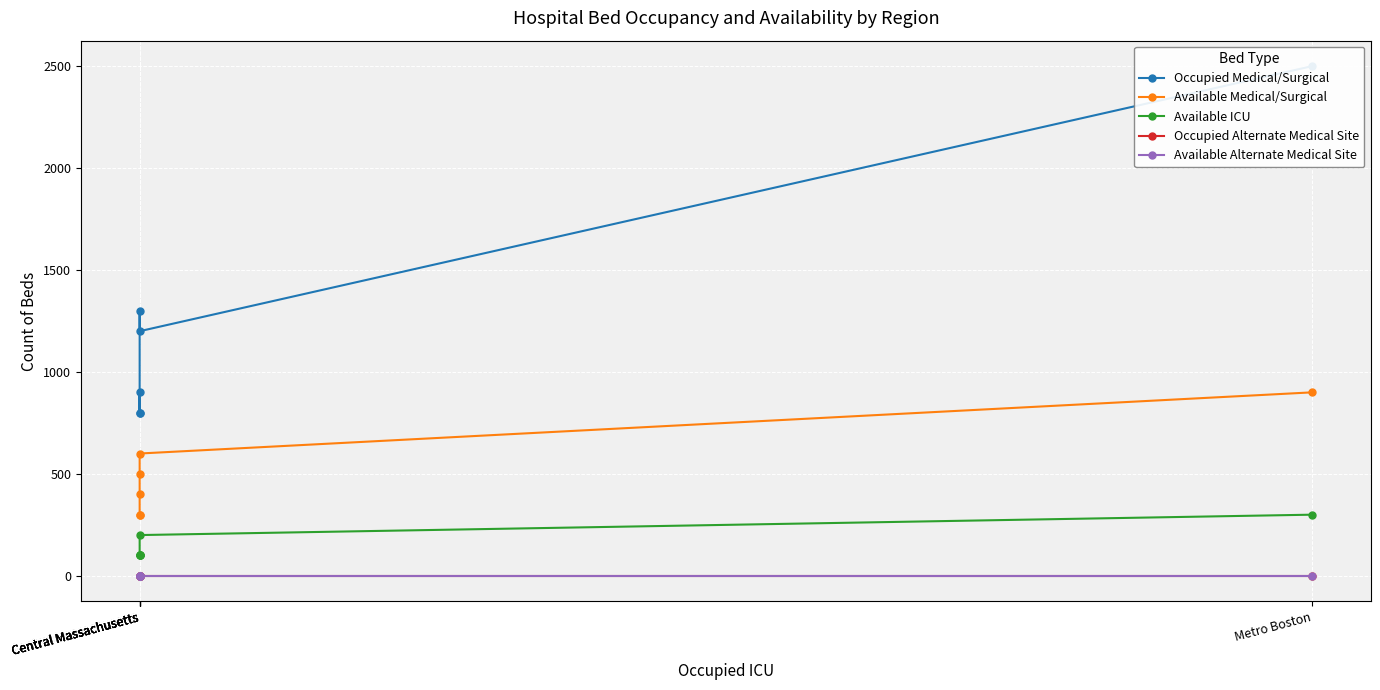

What is the label of the 3rd point from the right?

Central Massachusetts